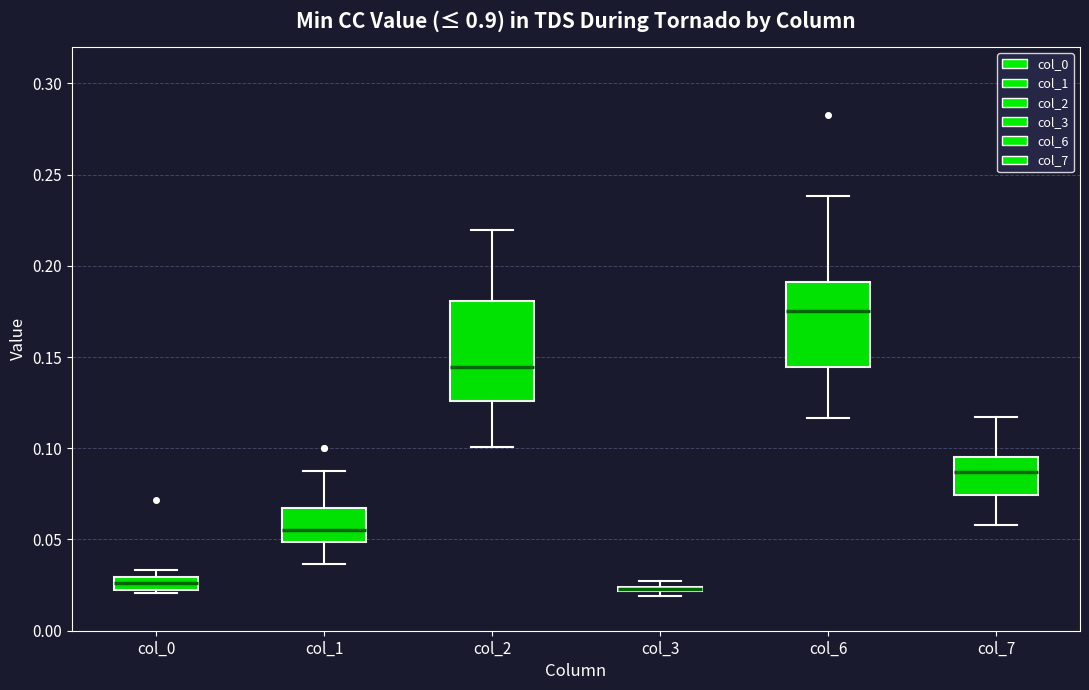

Which box is the tallest, from its lower edge to its upper edge?

col_2